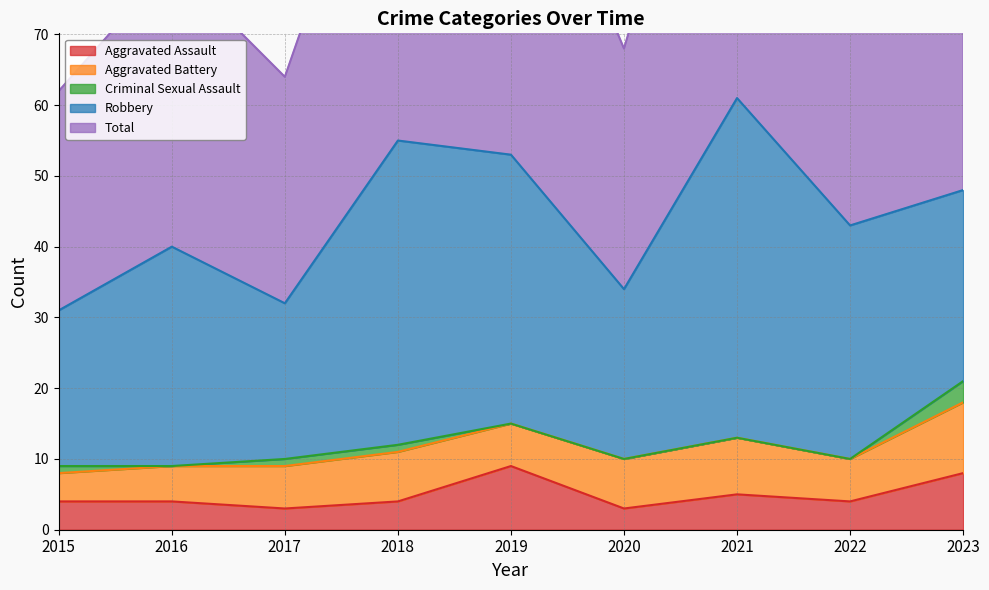

Reading left to right, list all the values displayed in this chart.

Aggravated Assault: 2015=4	2016=4	2017=3	2018=4	2019=9	2020=3	2021=5	2022=4	2023=8
Aggravated Battery: 2015=4	2016=5	2017=6	2018=7	2019=6	2020=7	2021=8	2022=6	2023=10
Criminal Sexual Assault: 2015=1	2016=0	2017=1	2018=1	2019=0	2020=0	2021=0	2022=0	2023=3
Robbery: 2015=22	2016=31	2017=22	2018=43	2019=38	2020=24	2021=48	2022=33	2023=27
Total: 2015=31	2016=40	2017=32	2018=55	2019=53	2020=34	2021=61	2022=43	2023=48